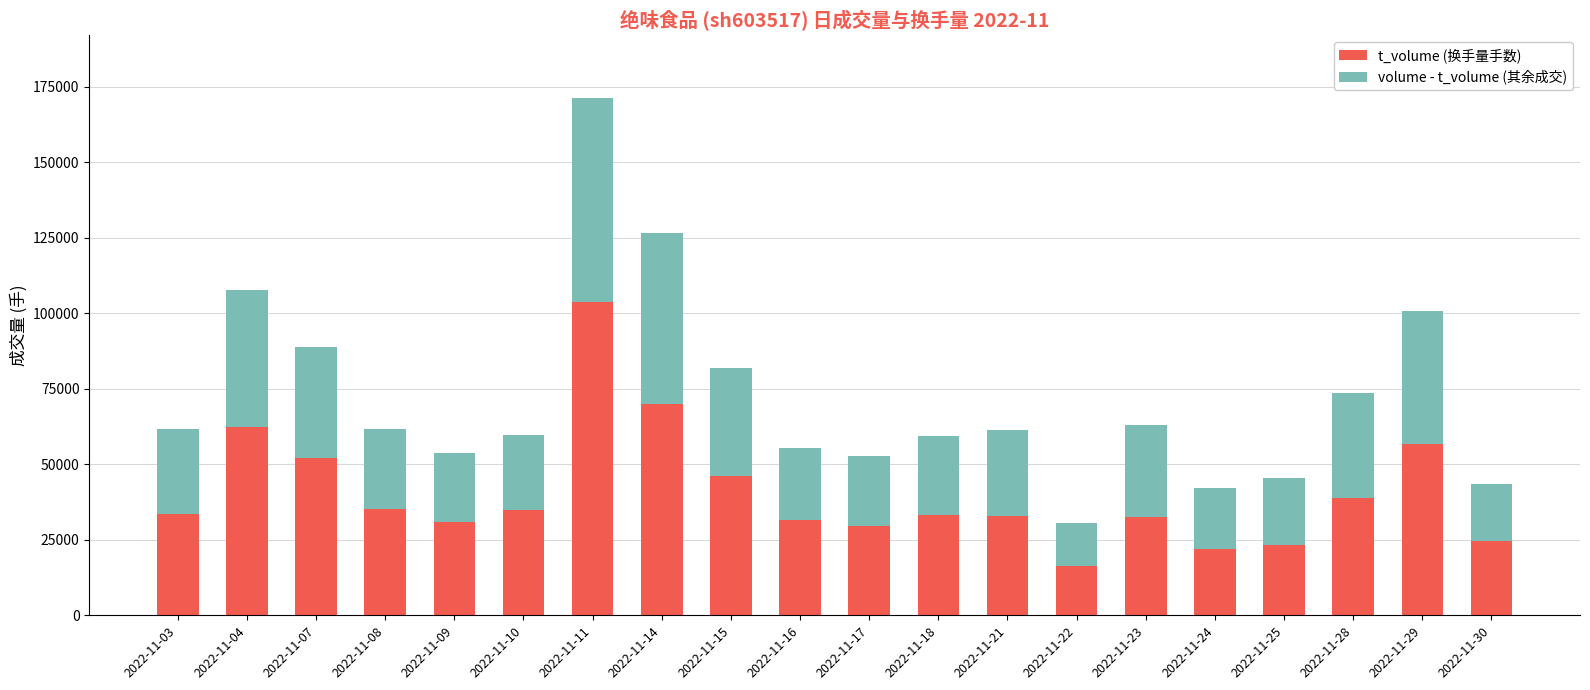

What is the difference between the t_volume (换手量手数) values at 2022-11-08 and 2022-11-24?

13232